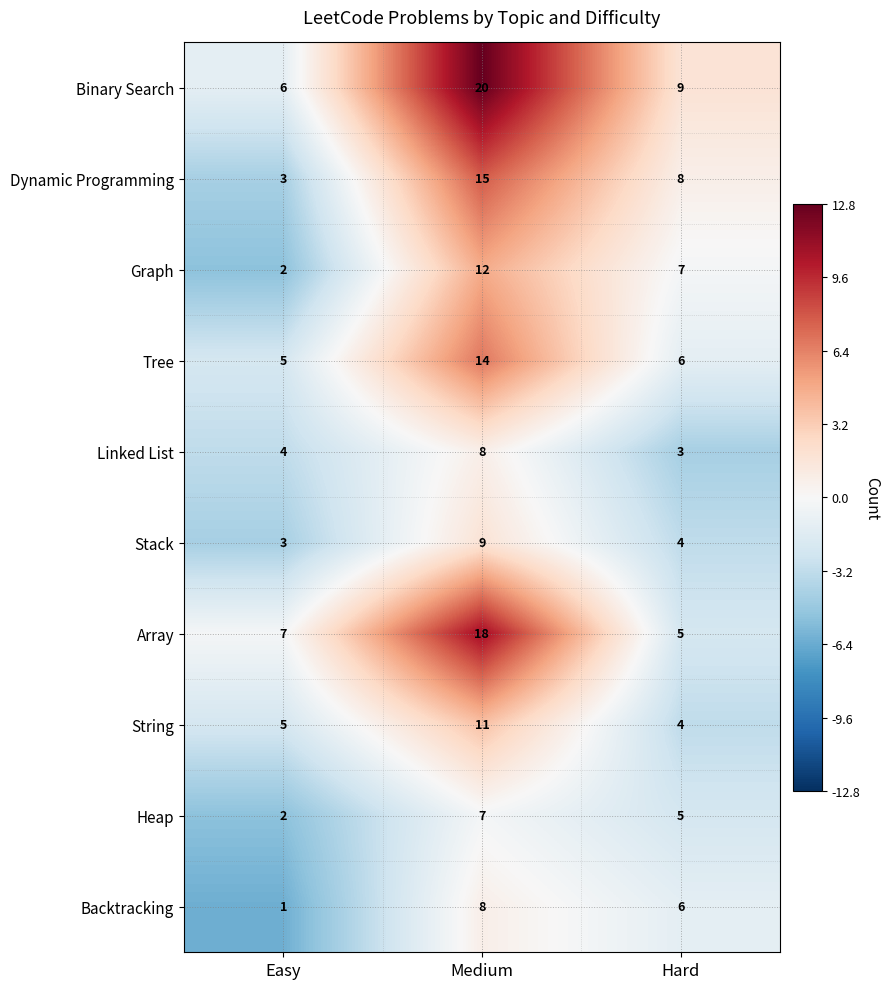

Reading left to right, what are all the values shown in this chart?

Binary Search: Easy=6	Medium=20	Hard=9
Dynamic Programming: Easy=3	Medium=15	Hard=8
Graph: Easy=2	Medium=12	Hard=7
Tree: Easy=5	Medium=14	Hard=6
Linked List: Easy=4	Medium=8	Hard=3
Stack: Easy=3	Medium=9	Hard=4
Array: Easy=7	Medium=18	Hard=5
String: Easy=5	Medium=11	Hard=4
Heap: Easy=2	Medium=7	Hard=5
Backtracking: Easy=1	Medium=8	Hard=6